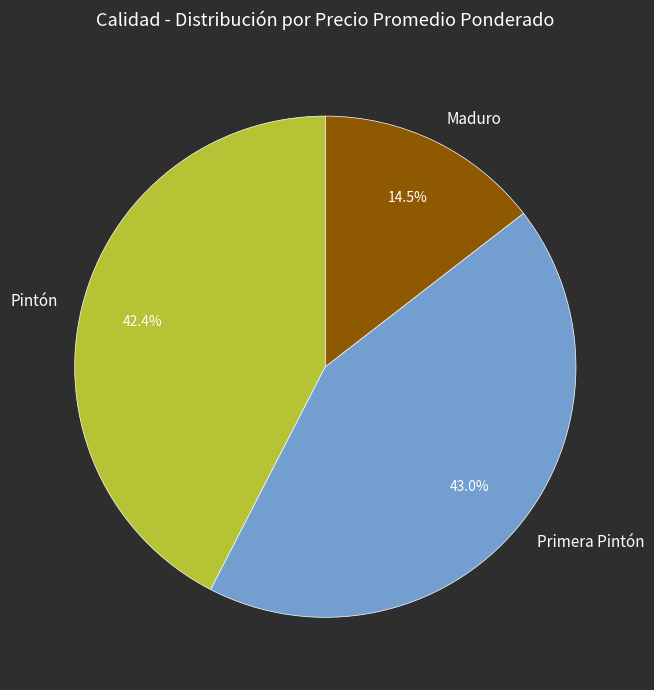

To the nearest percent, what is the combined percentage of Primera Pintón and Maduro?

58%